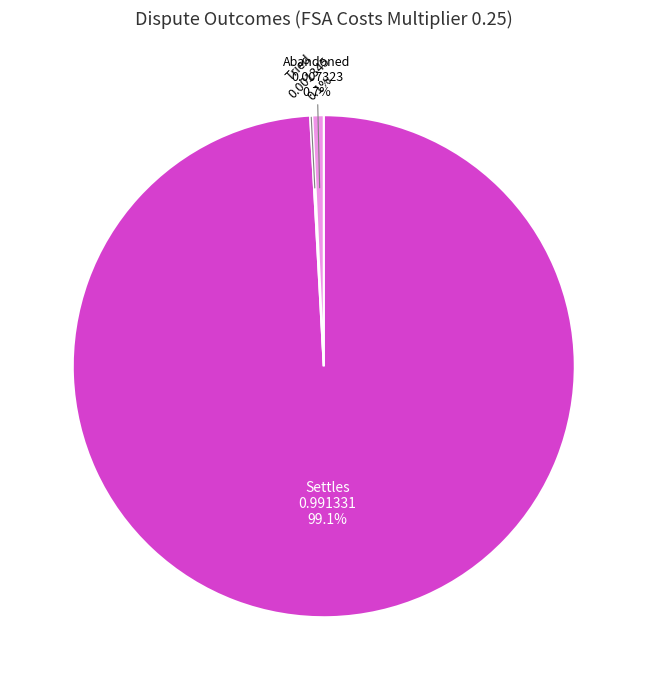

What portion of the pie excludes Abandoned?

99.3%